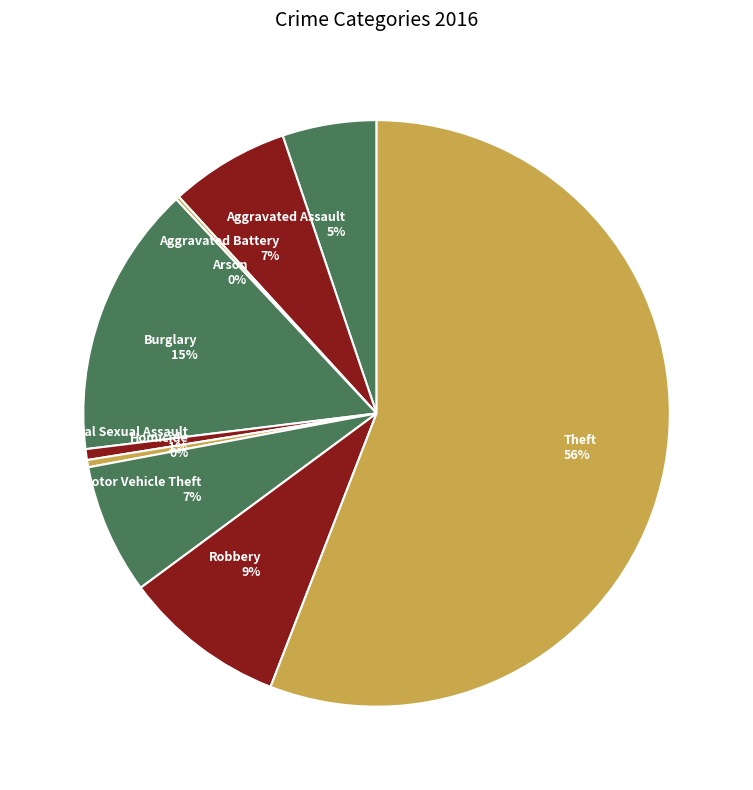

To the nearest percent, what percentage of the pie is Criminal Sexual Assault?

1%